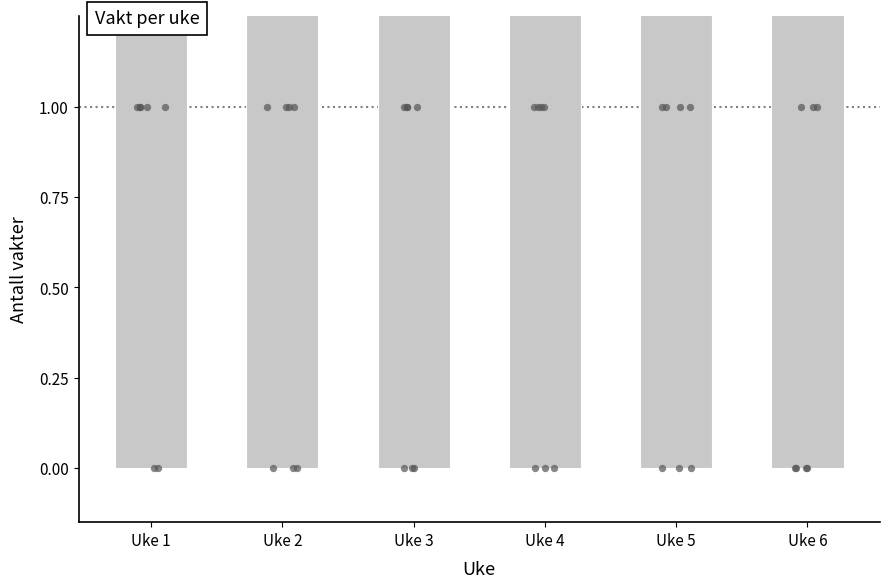

Approximately how many times larger is the value at Uke 2 compared to Uke 4?

1.5